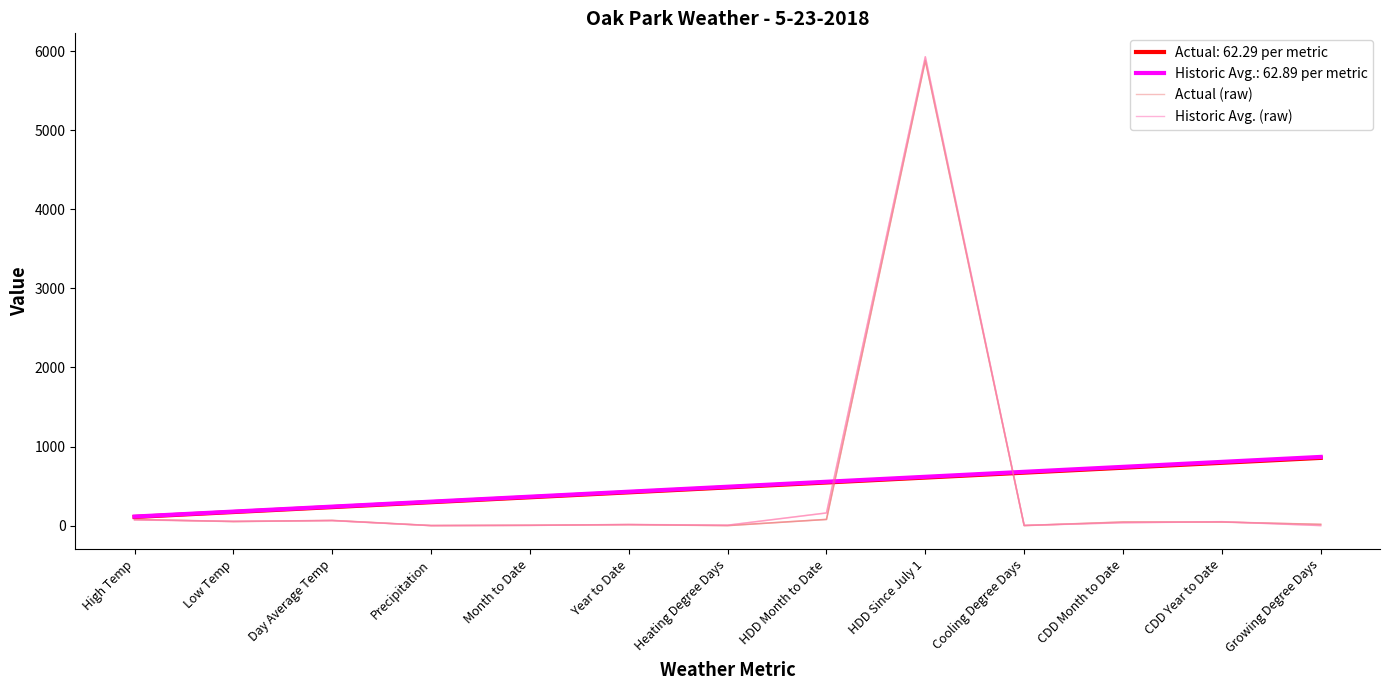

Where does the Historic Avg. (raw) series first go above 36?

High Temp